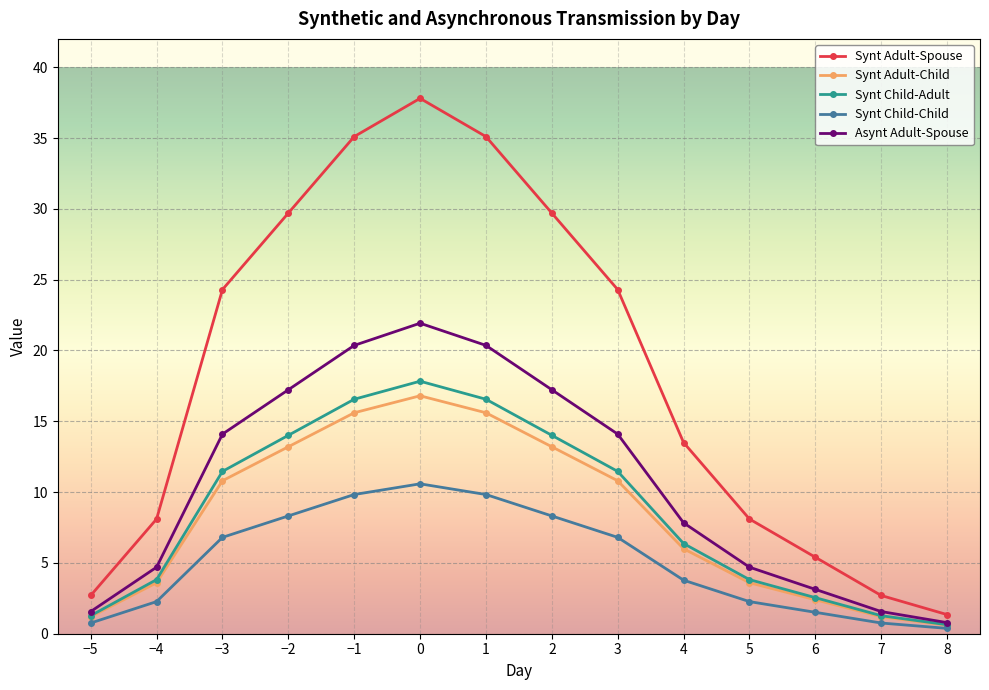

True or false: Synt Adult-Spouse and Synt Child-Adult intersect in this chart.

False